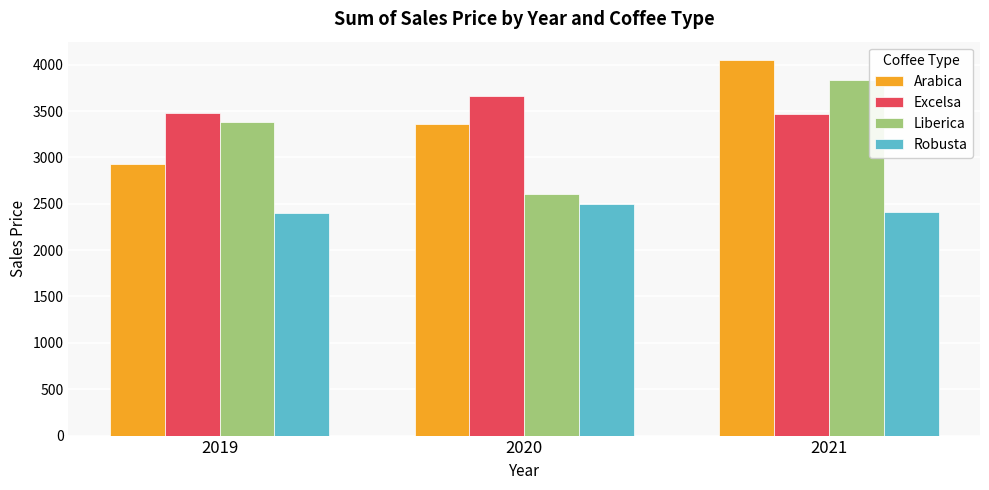

Rank the categories by Arabica value from highest to lowest.

2021, 2020, 2019